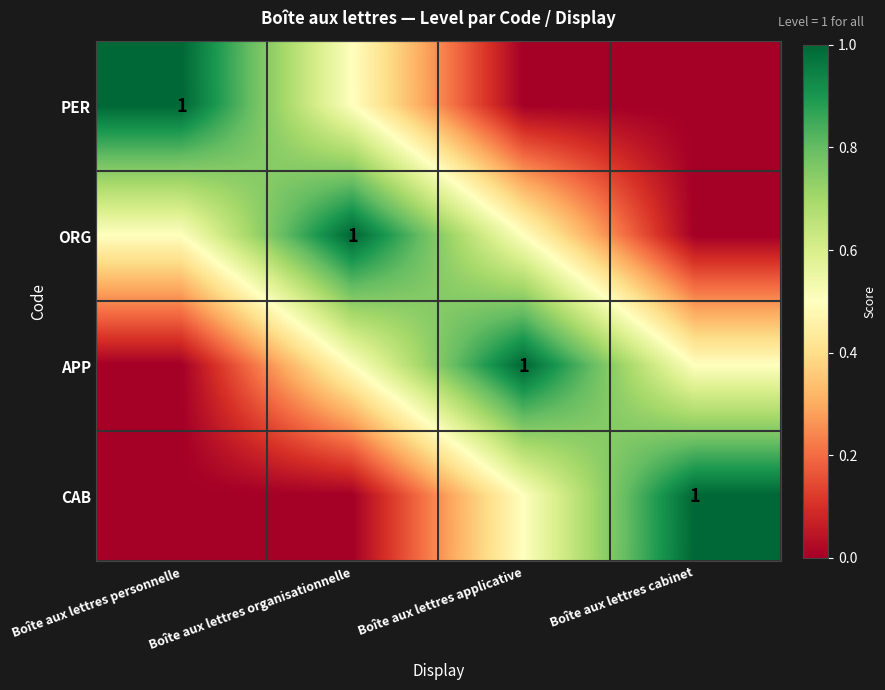

The value of CAB at Boîte aux lettres cabinet is 1.0. True or false?

True